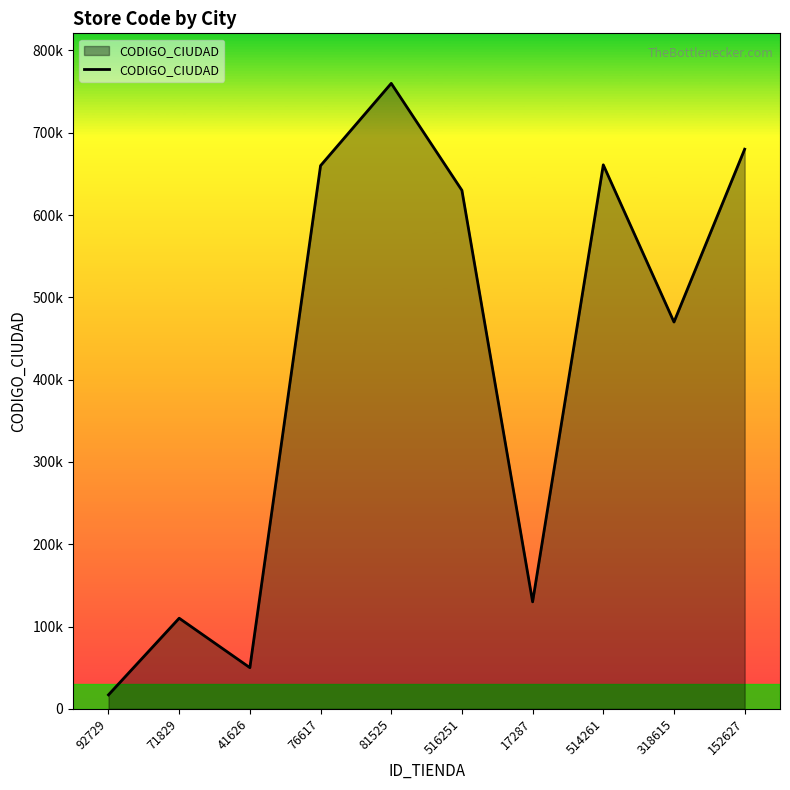

Does the chart display data point markers on the line(s)?

No